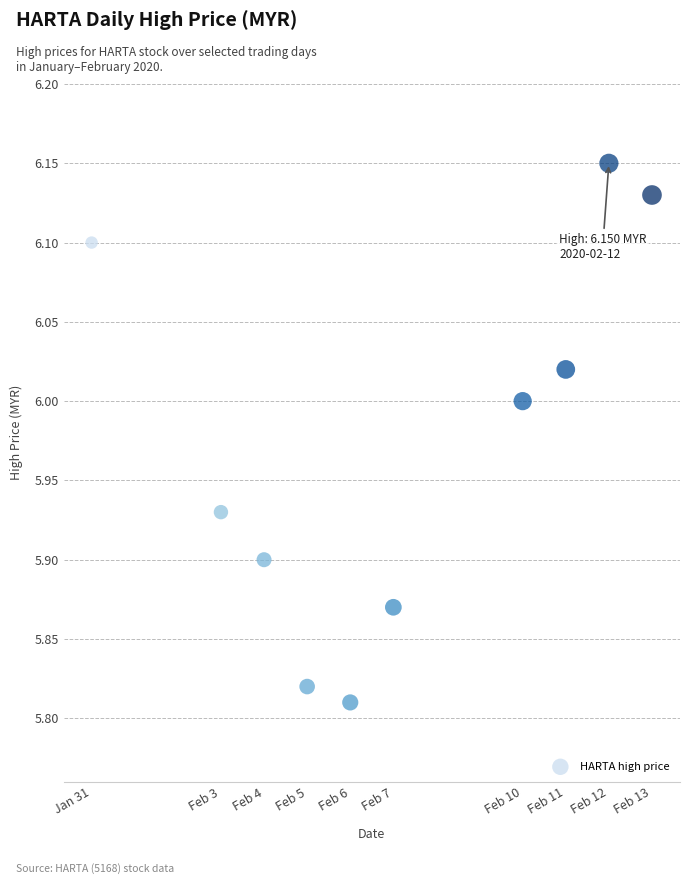

What is the range of X values (max minus min)?

1123200.0